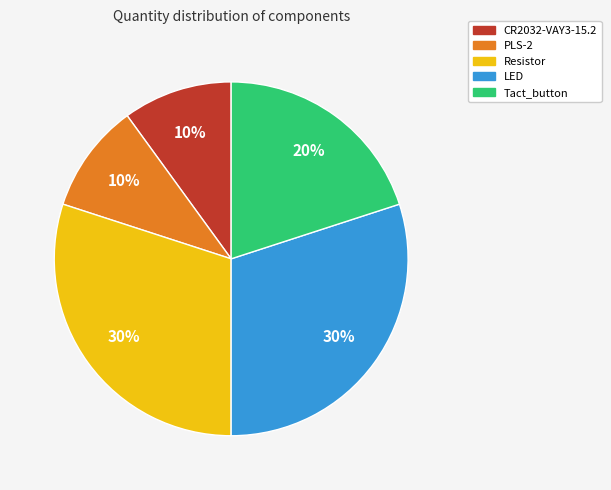

Is the sum of Resistor and CR2032-VAY3-15.2 greater than half?

No